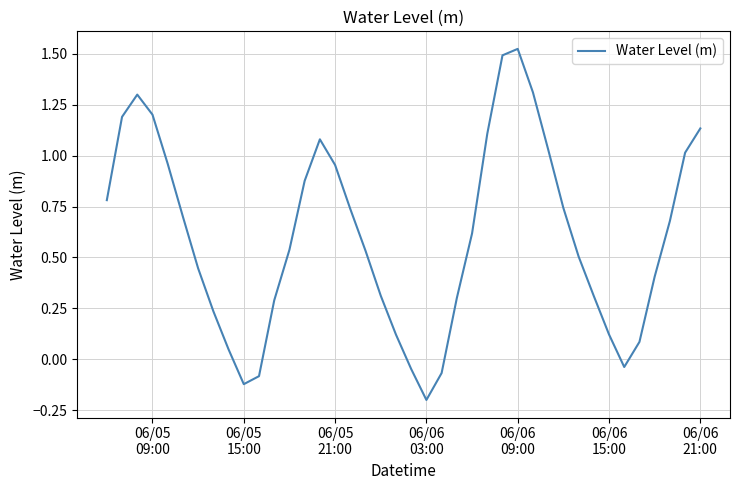

What is the difference between the maximum and minimum values?

1.7